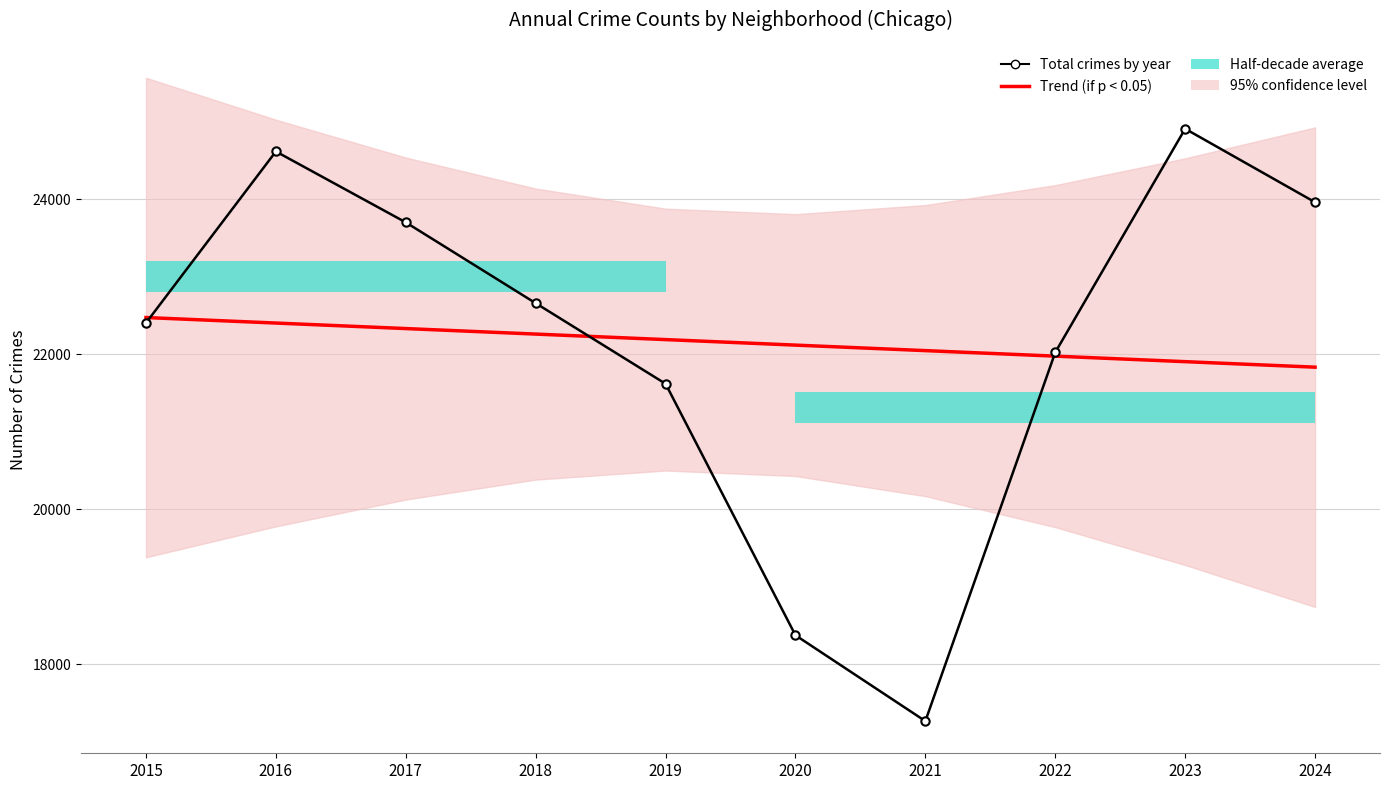

What is the value of the Total crimes by year point at the 4th from the left?

22658.0